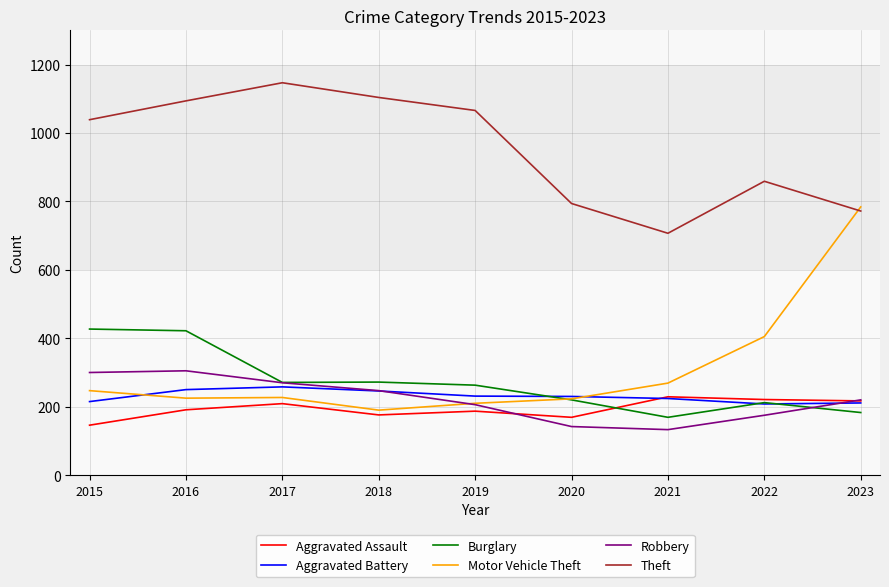

What is the difference between the highest and lowest values at 2021?

574